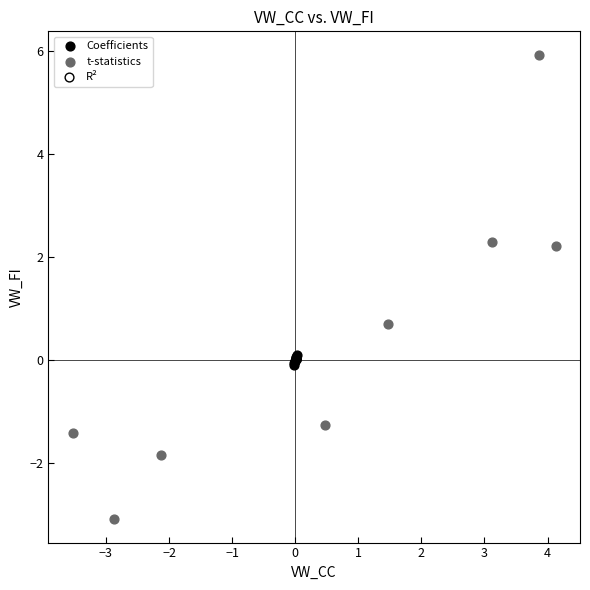

Which series reaches the maximum Y coordinate?

t-statistics